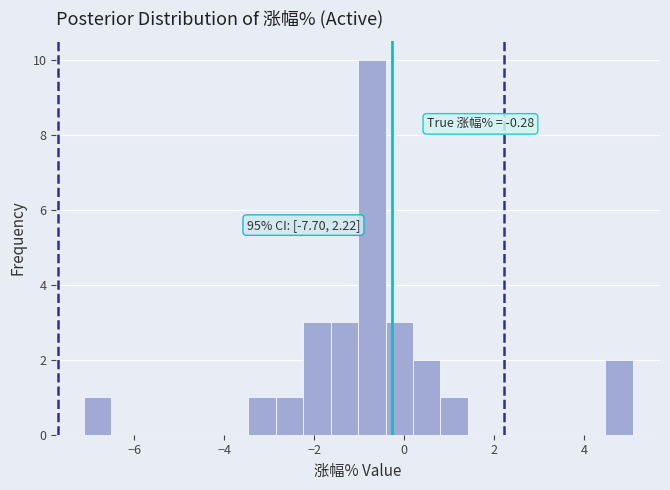

Read against the x-axis, roughly where is the centre of the tallest bar?

-0.8